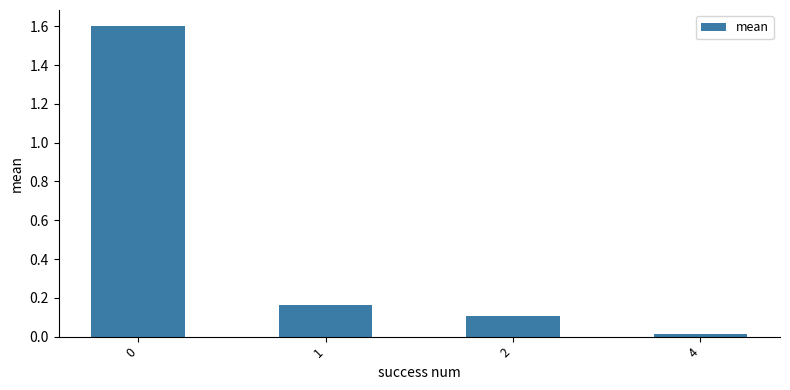

What is the greatest value displayed?

1.6